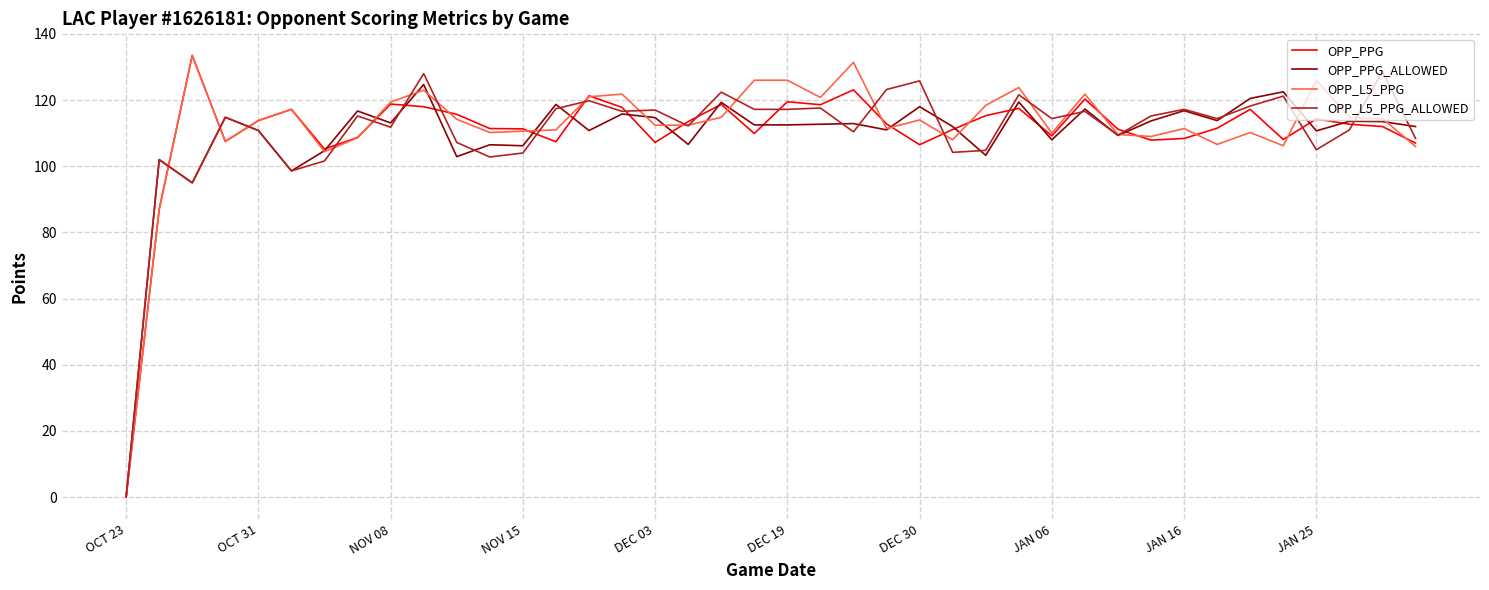

Reading right to left, what are all the values shown in this chart?

OPP_PPG: 107.0	112.0	112.7	114.3	108.1	117.2	111.5	108.4	107.9	111.2	120.3	109.2	117.5	115.3	111.1	106.5	112.8	123.1	118.6	119.5	109.9	118.7	113.5	107.2	117.8	121.3	107.4	111.3	111.4	115.7	118.0	118.8	108.7	105.2	117.2	113.8	107.5	133.5	87.0	0.0
OPP_PPG_ALLOWED: 112.0	113.5	113.6	110.7	122.5	120.5	113.8	116.8	113.7	109.3	117.3	108.0	119.4	103.3	112.0	118.0	111.0	112.9	112.7	112.5	112.5	119.3	106.6	114.7	115.8	110.8	118.7	106.2	106.5	102.9	124.7	113.1	116.7	104.7	98.6	110.8	114.8	95.0	102.0	0.0
OPP_L5_PPG: 106.0	114.4	114.8	126.0	106.2	110.2	106.6	111.4	109.0	109.6	121.8	110.0	123.8	118.4	108.0	114.0	111.4	131.4	120.8	126.0	126.0	114.8	112.4	112.4	121.8	121.0	111.0	110.6	110.2	114.2	123.0	119.4	108.6	104.4	117.2	113.8	107.5	133.5	87.0	0.0
OPP_L5_PPG_ALLOWED: 108.4	128.6	111.0	105.0	121.2	118.2	114.4	117.2	115.2	109.4	116.6	114.4	121.6	104.8	104.2	125.8	123.2	110.4	117.6	117.2	117.2	122.4	112.2	117.0	116.6	119.8	117.4	104.0	102.8	107.2	128.0	111.8	115.2	101.6	98.6	110.8	114.8	95.0	102.0	0.0